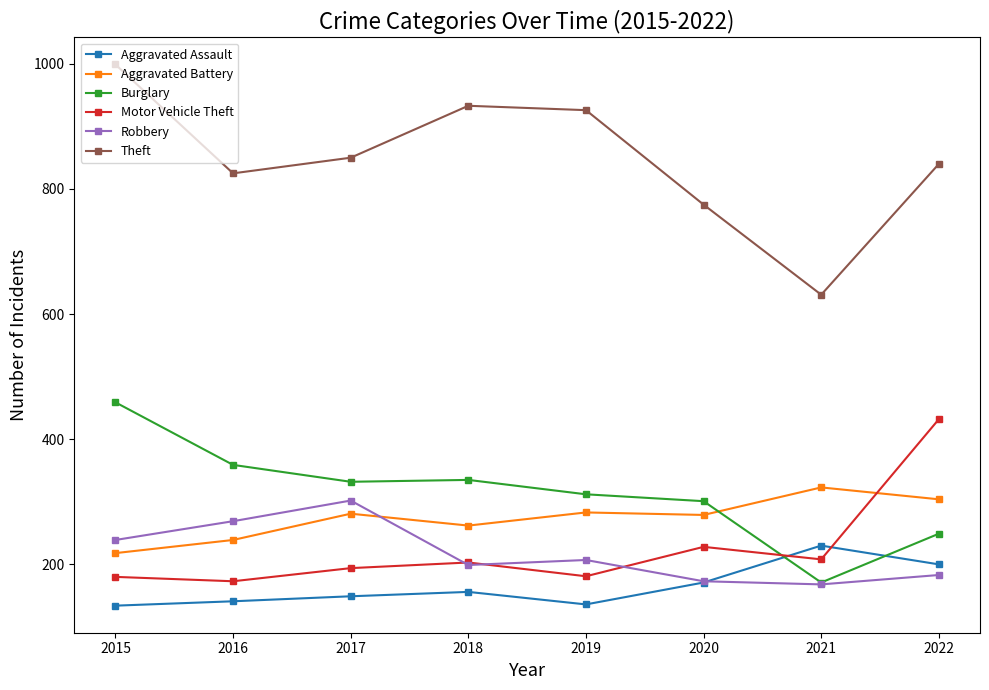

In Aggravated Battery, how many points are lower than both neighbors (excluding endpoints)?

2